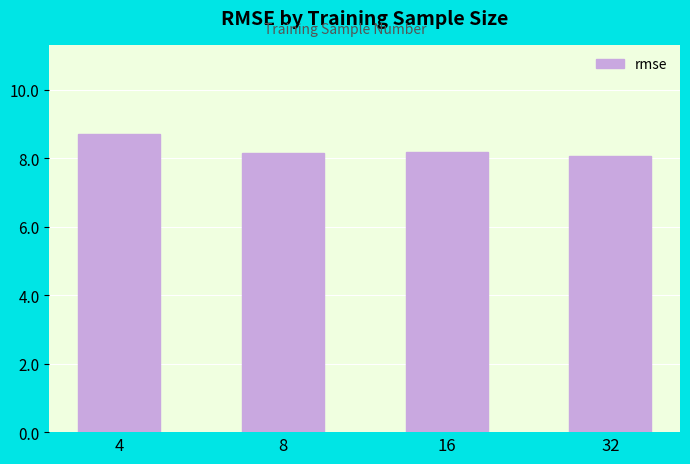

What value does the data have at 4?

8.7